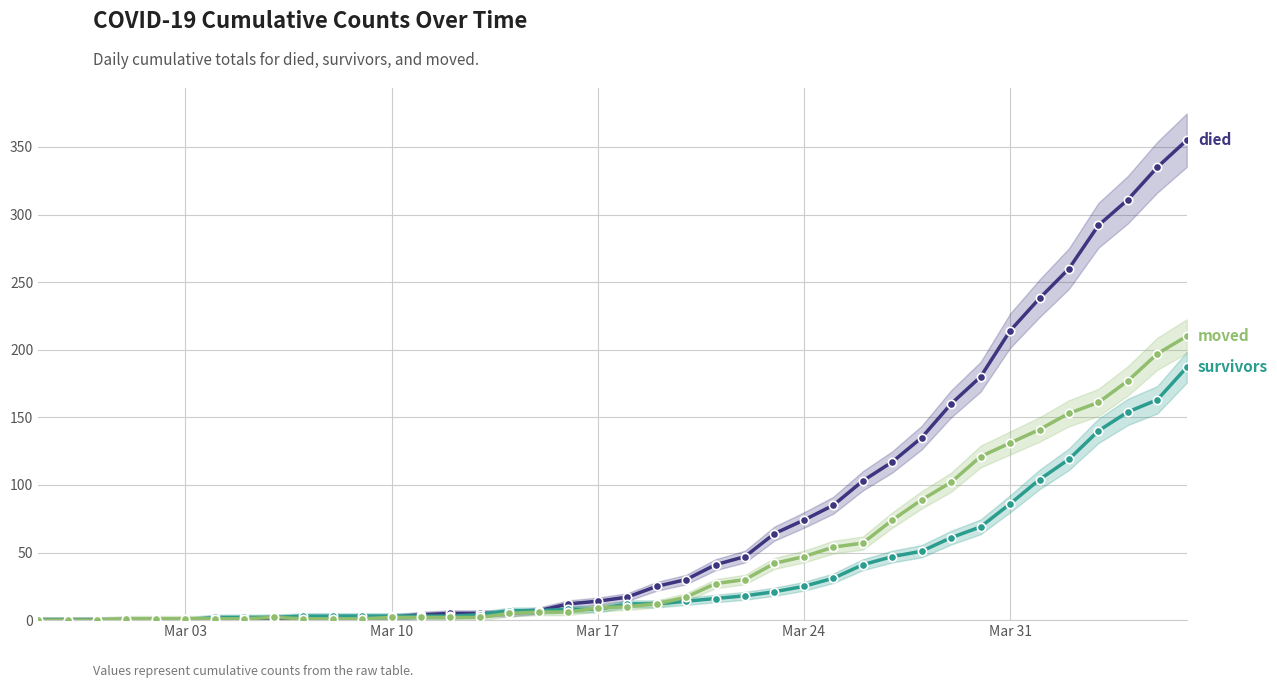

What is the difference between the second highest and minimum values in the survivors series?

163